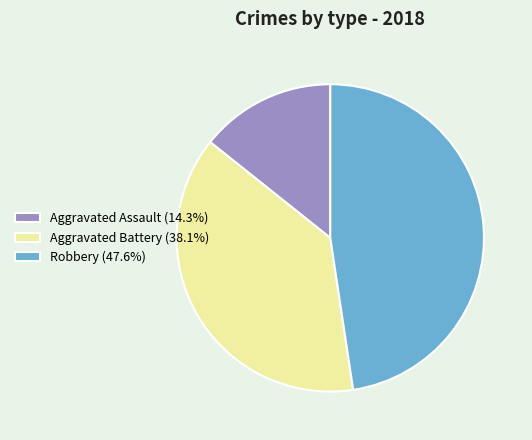

Between Aggravated Battery and Robbery, which is larger?

Robbery